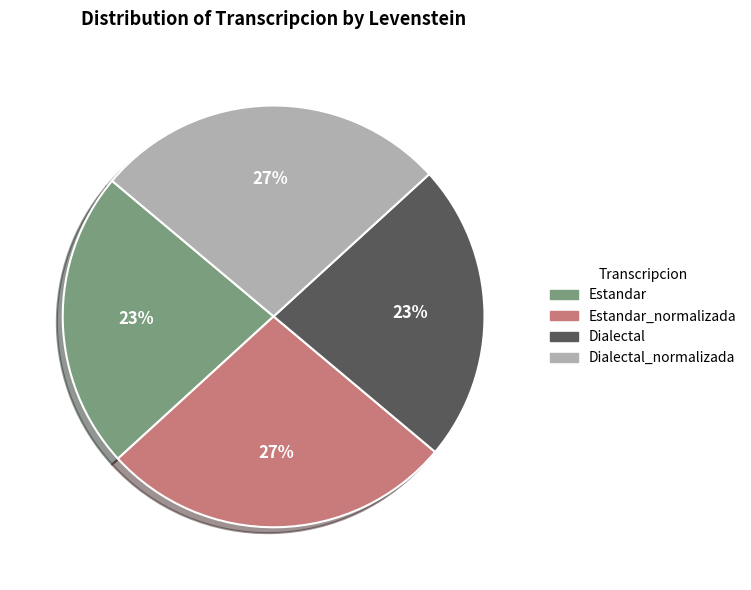

To the nearest percent, what is the average slice percentage?

25%